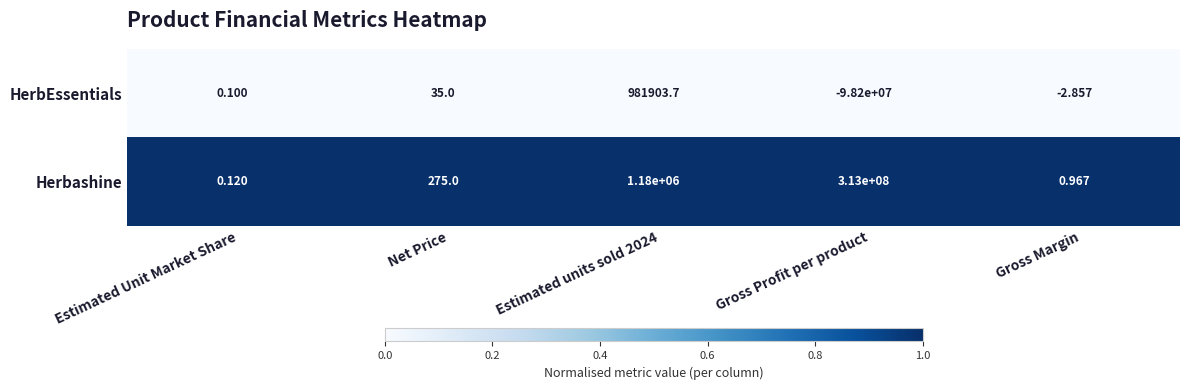

Is the value of HerbEssentials at Estimated Unit Market Share greater than the value of Herbashine at Net Price?

No